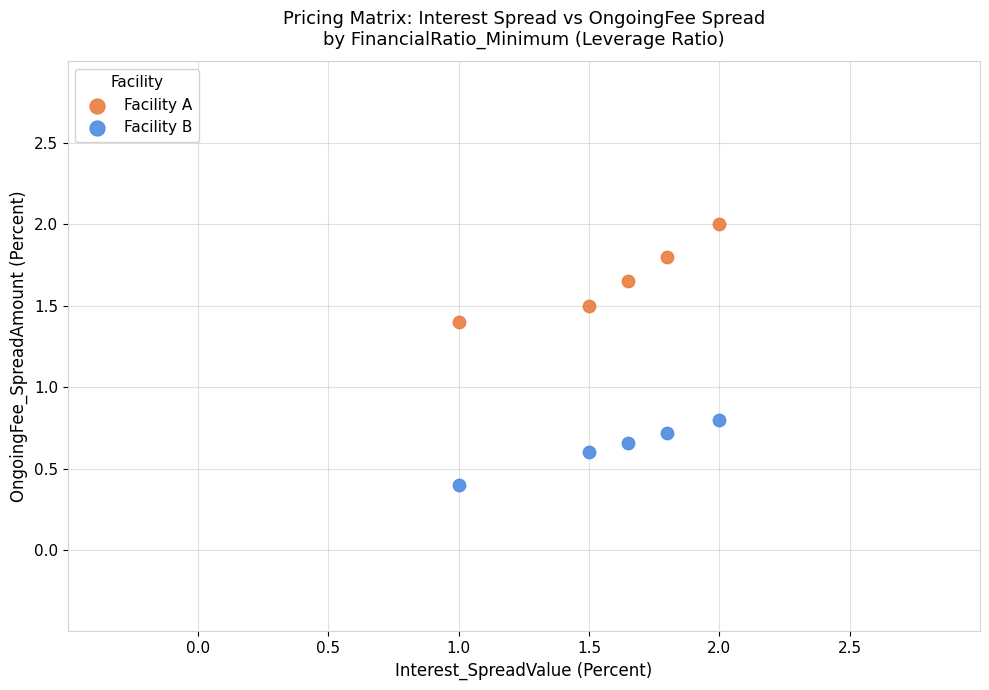

Which series reaches the maximum Y coordinate?

Facility A